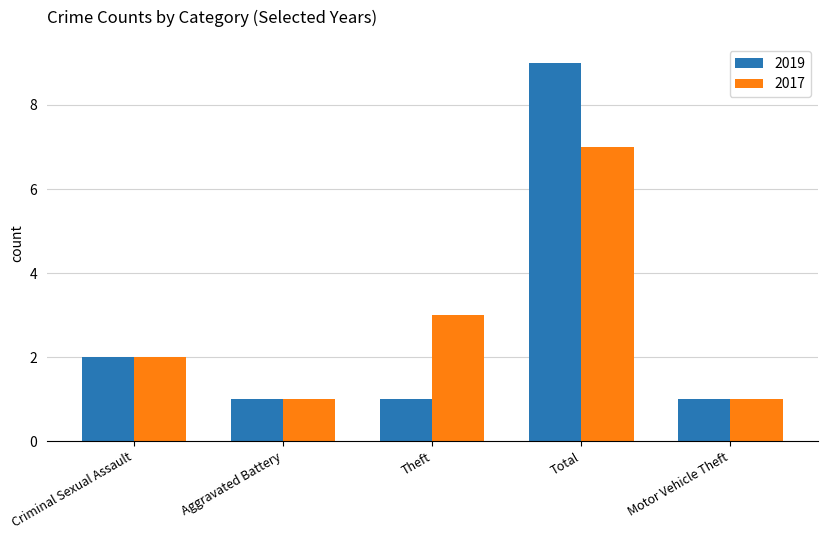

How many 2017 values are between 1 and 3?

4